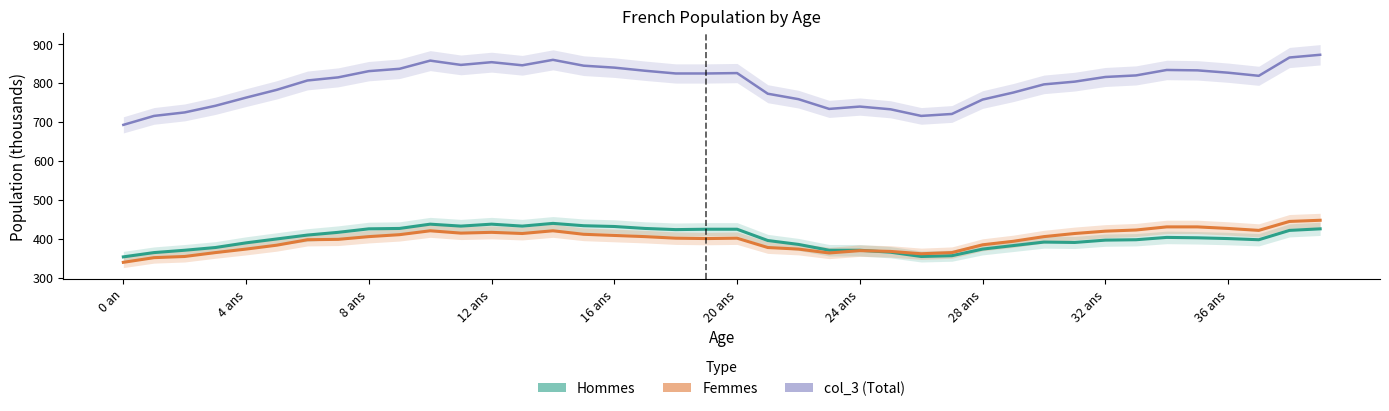

Reading right to left, extract all data points from this chart.

col_3: 872	865	818	826	832	833	819	815	803	796	775	757	720	715	732	739	733	758	772	825	824	824	831	839	844	859	845	853	846	857	836	830	814	806	782	762	741	724	715	692
Hommes: 425	421	397	400	402	403	397	396	390	391	382	373	356	354	365	370	370	385	395	424	424	423	426	431	433	439	432	437	432	437	426	425	416	409	399	389	377	370	364	353
Femmes: 447	444	421	426	430	430	422	419	413	405	393	384	364	361	367	369	363	373	377	401	400	401	405	408	411	420	413	416	414	420	410	405	398	397	383	373	364	354	351	339